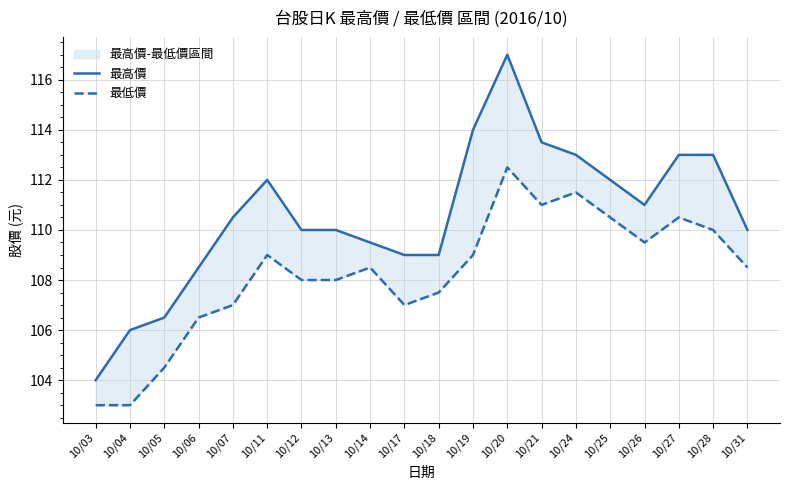

What is the total value across all series at 10/05?

211.0